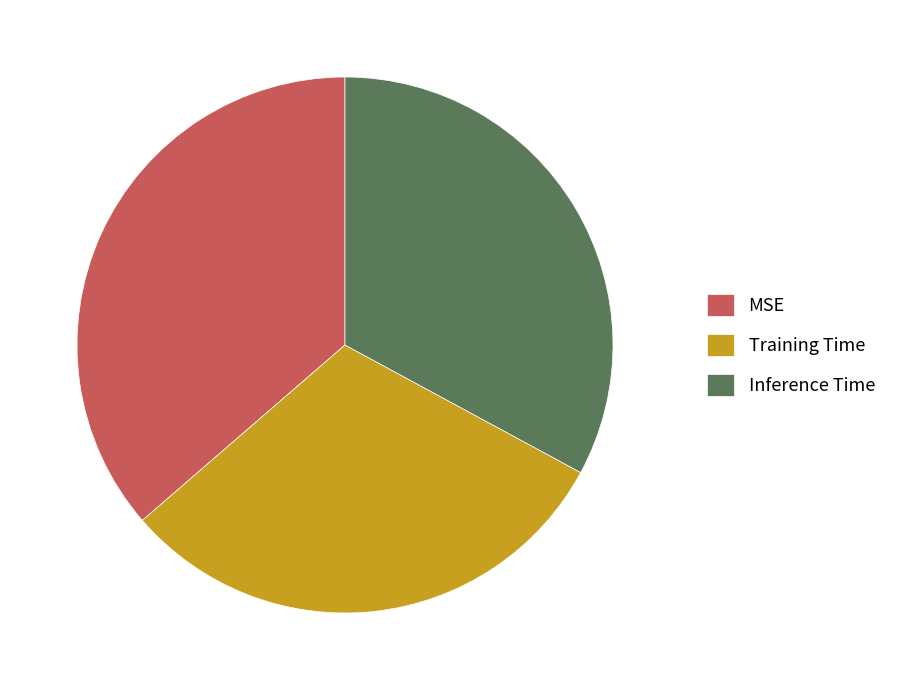

Which category has the biggest portion of the pie?

MSE